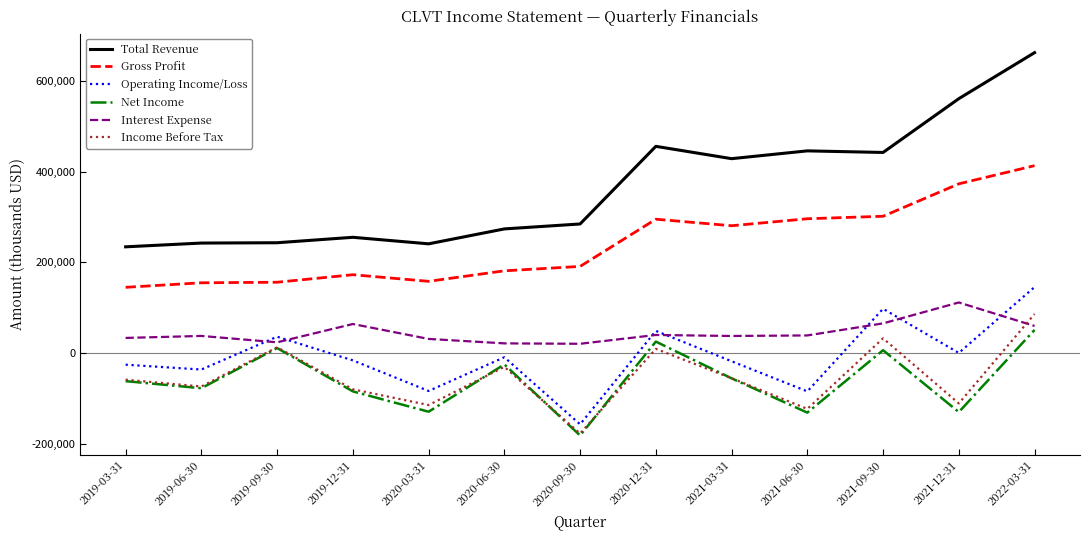

What is the sum of all Income Before Tax values?

-687400